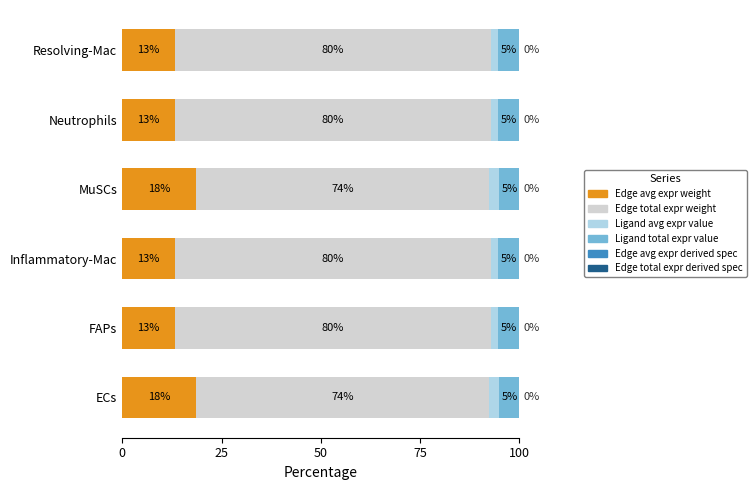

What is the total value across all series at FAPs?

100.0